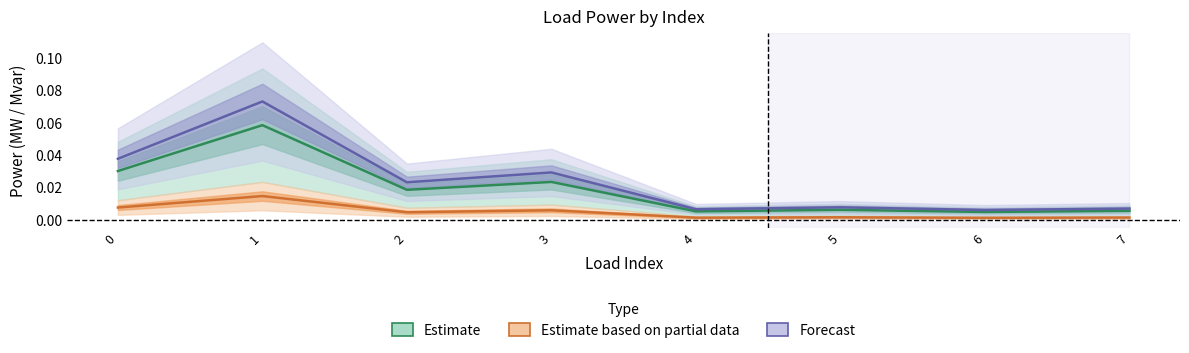

What is the total value across all series at 1?

0.1